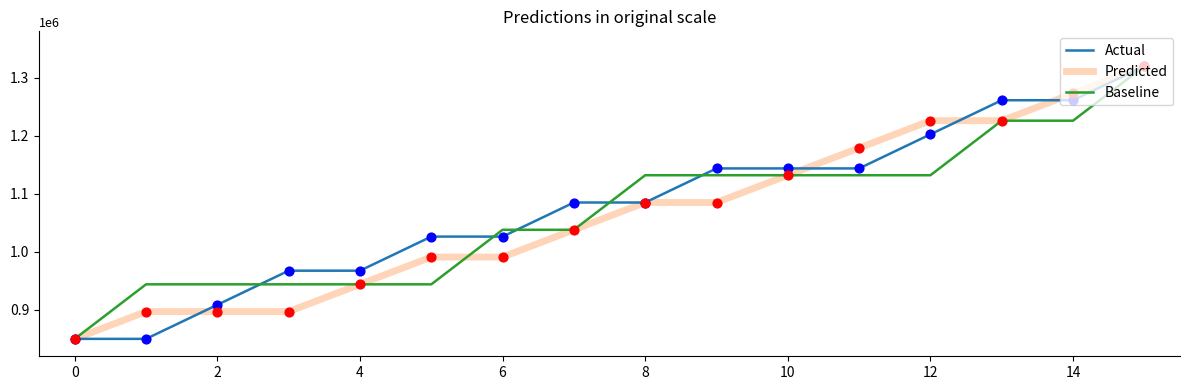

What is the smallest value displayed?

850000